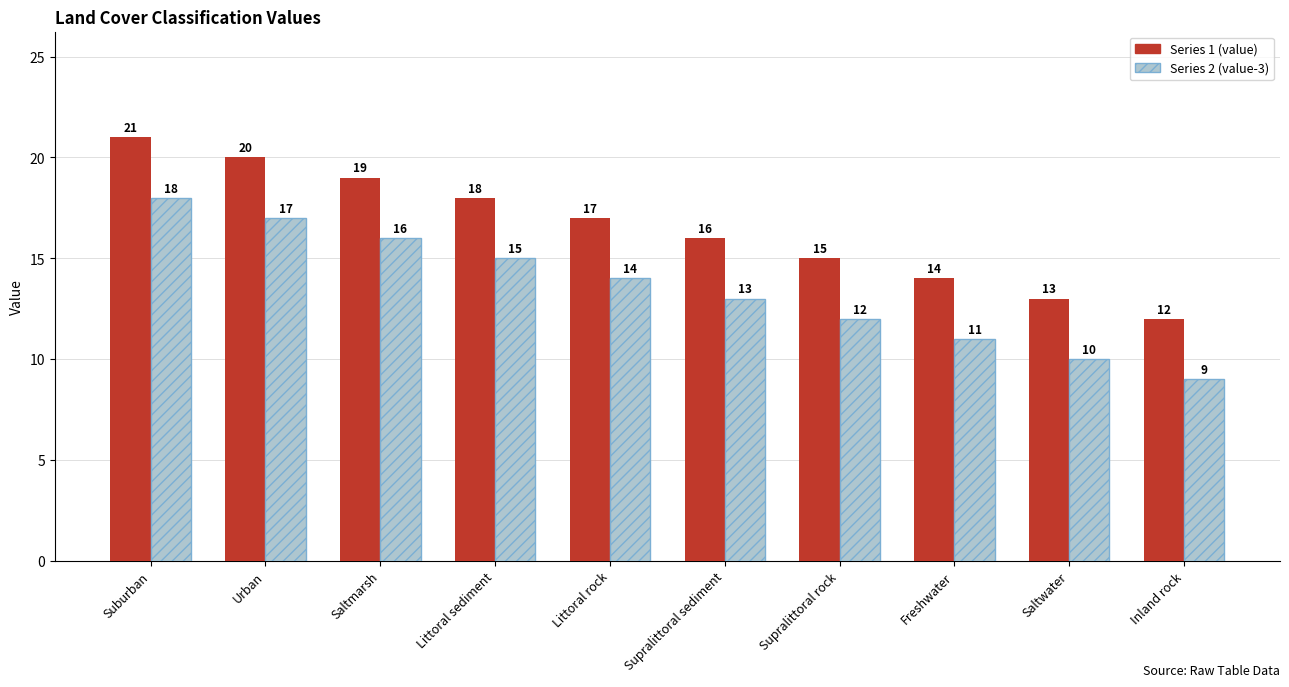

Is the value of Series 1 (value) at Urban greater than the value of Series 2 (value-3) at Saltwater?

Yes